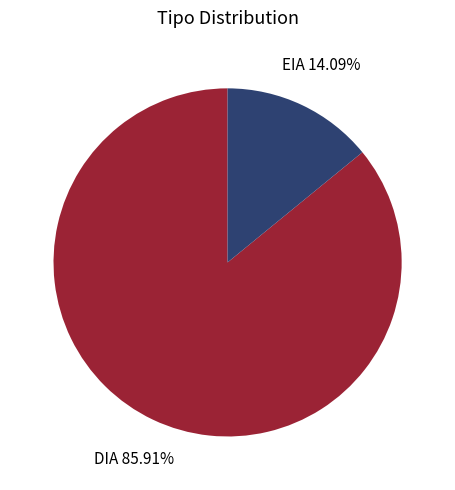

Does any single category account for the majority?

Yes